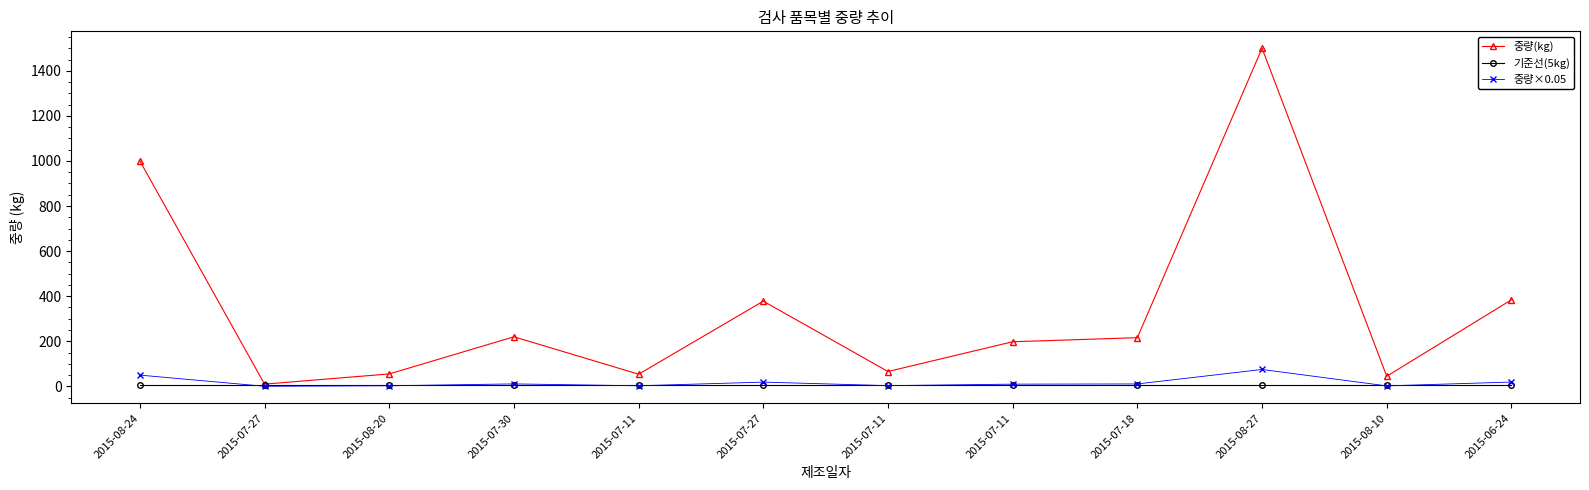

Does the chart display data point markers on the line(s)?

Yes